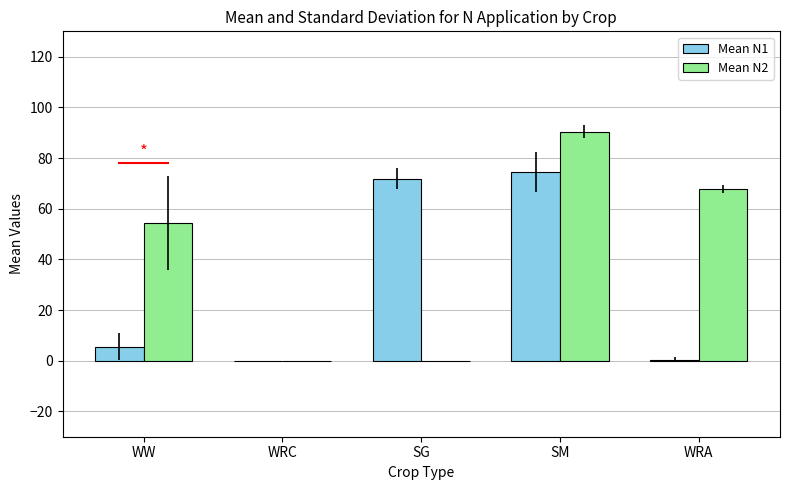

What is the maximum value shown in the chart?

90.4